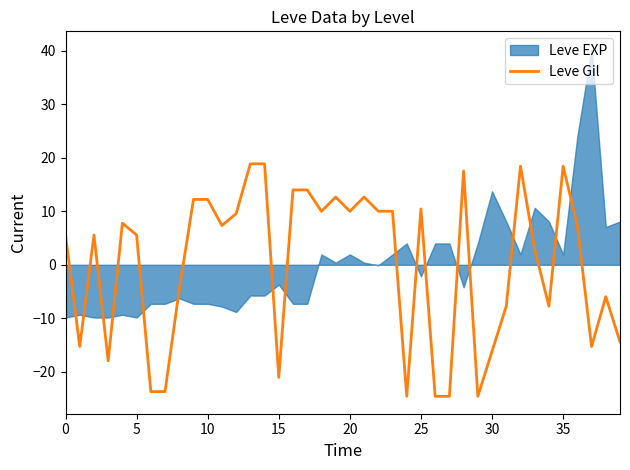

What is the highest value of the Leve Gil series?

18.9